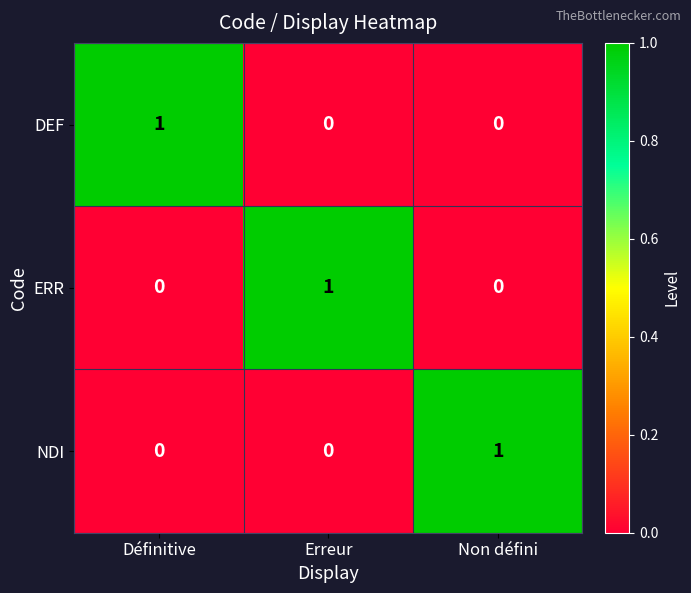

Is the value of NDI at Non défini greater than the value of DEF at Erreur?

Yes